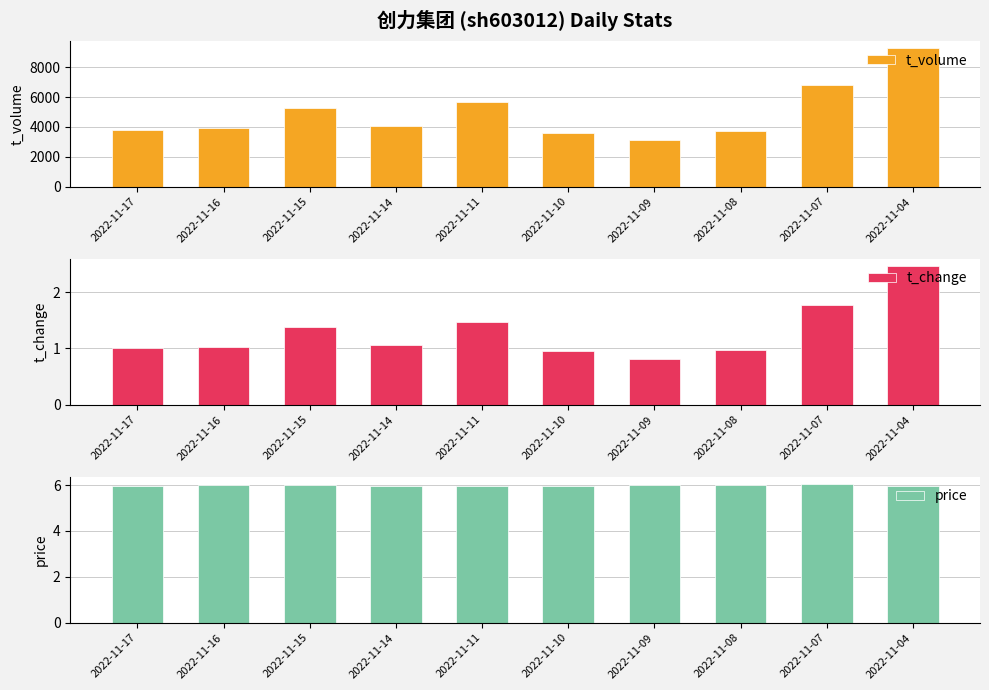

Which category has the highest value across all series?

2022-11-04